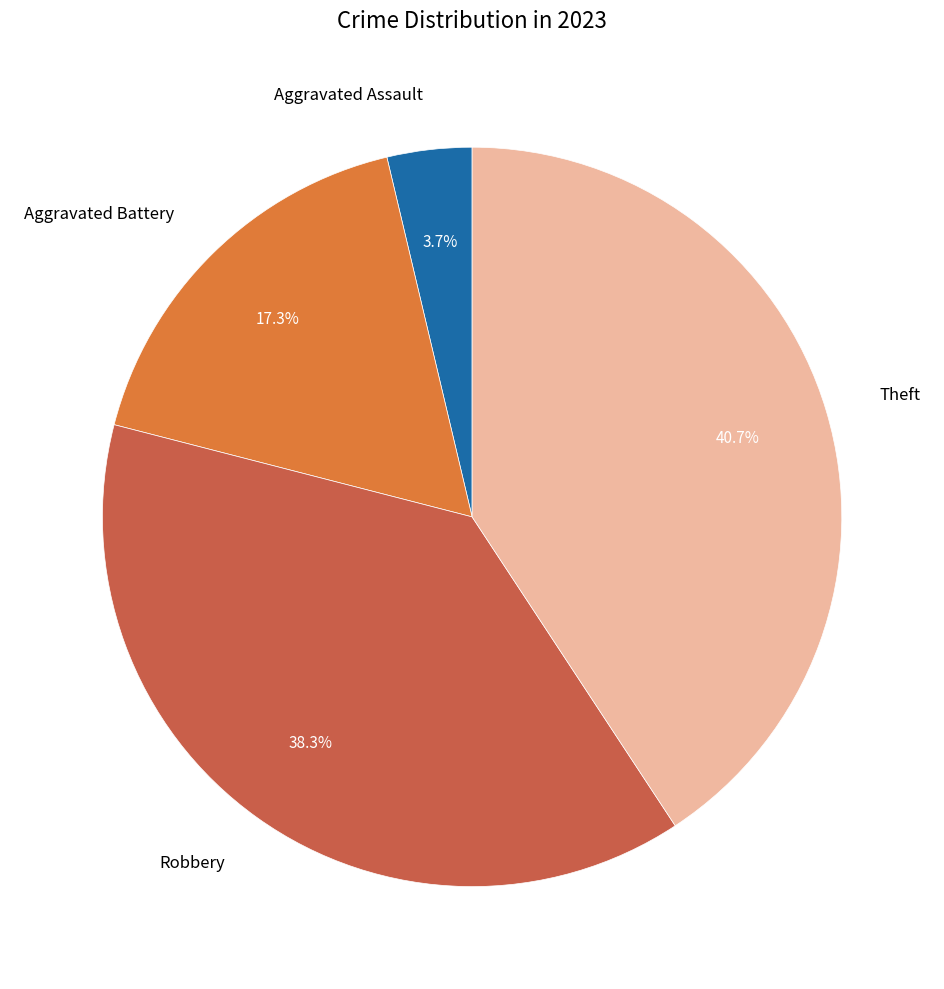

Which slice is the smallest?

Aggravated Assault